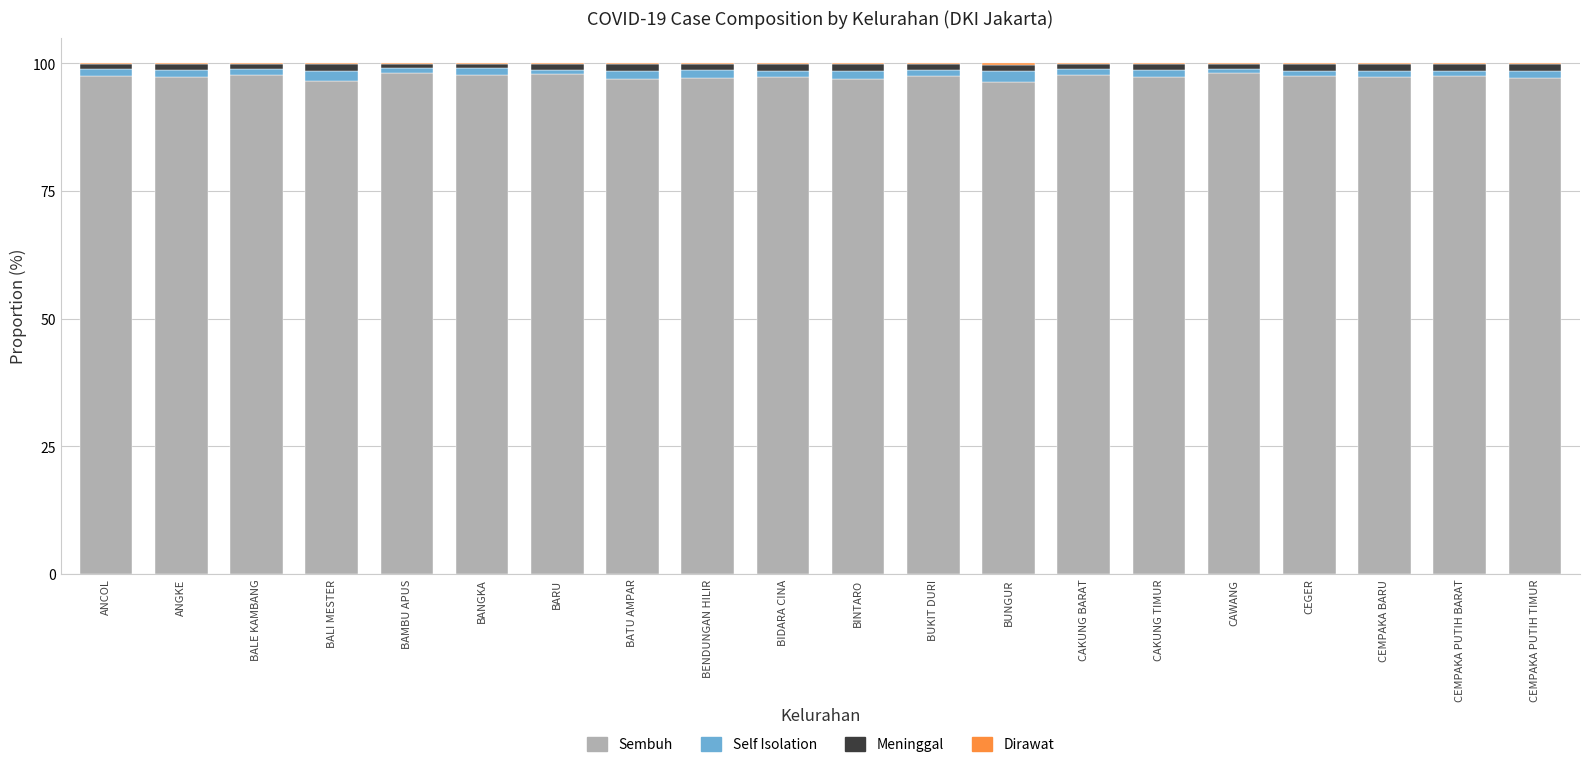

What is the sum of all Sembuh values?

1948.5